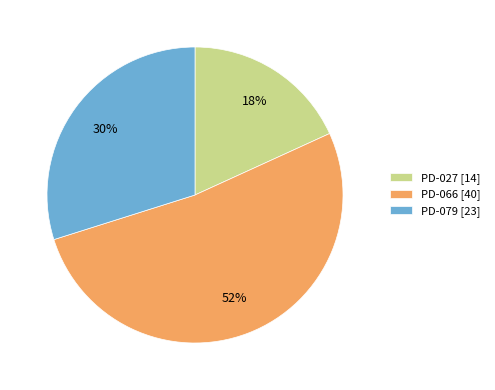

Does any single category account for the majority?

Yes